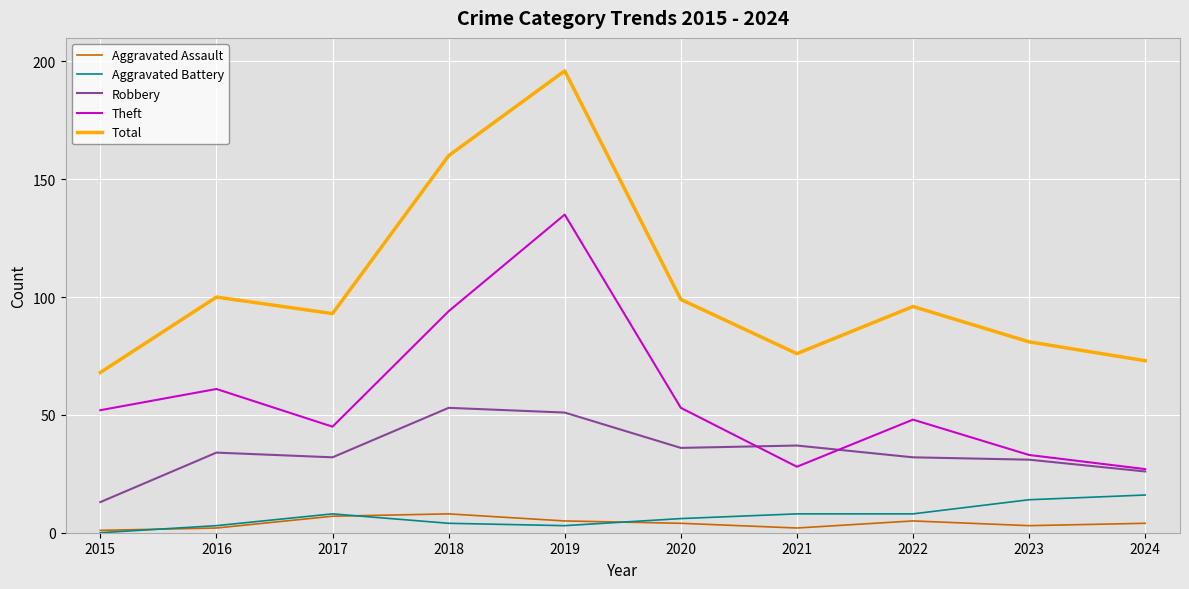

Count the Aggravated Assault values in the range 2 to 5.

7